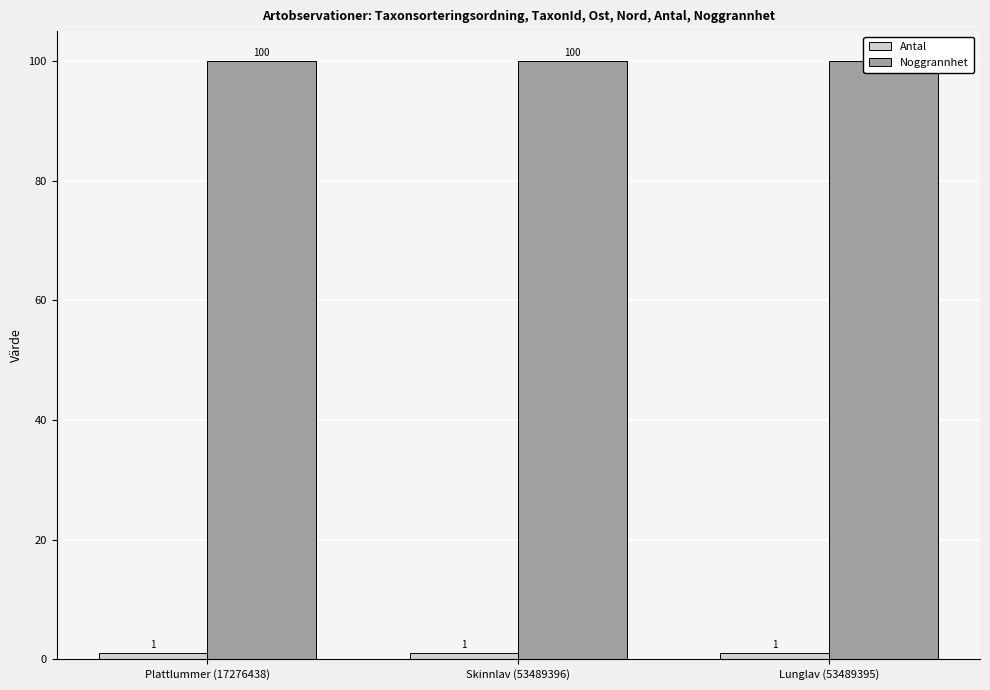

How many bars are there in total?

6